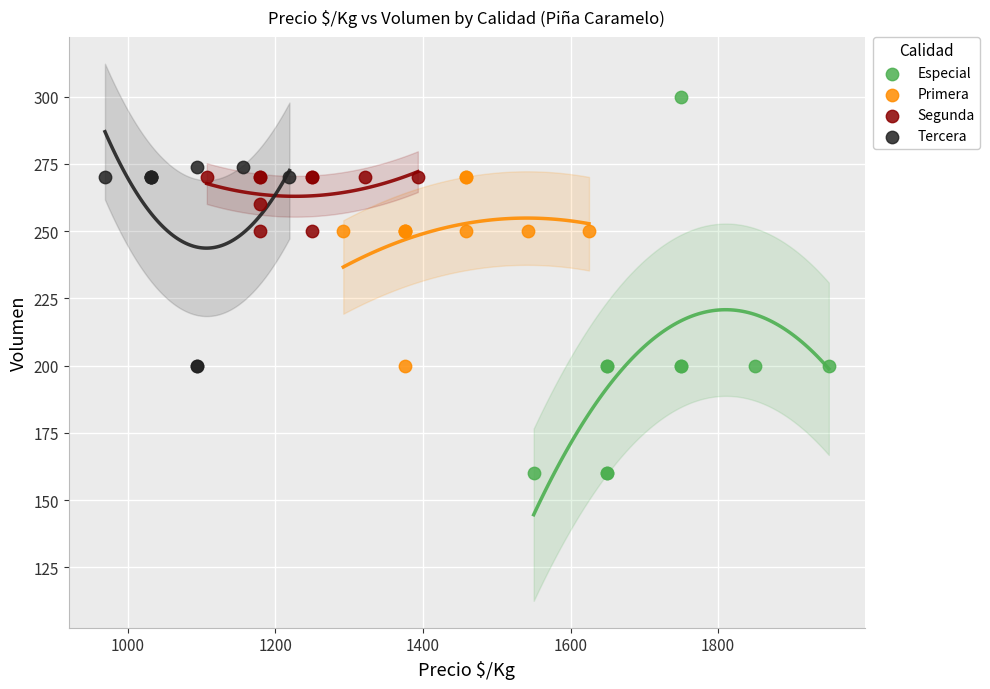

Which series contains the lowest Y value?

Especial